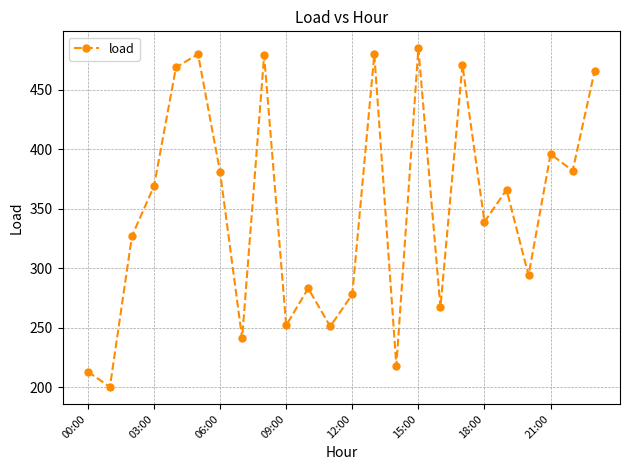

How many interior local peaks (higher than both neighbors) does the data have?

8